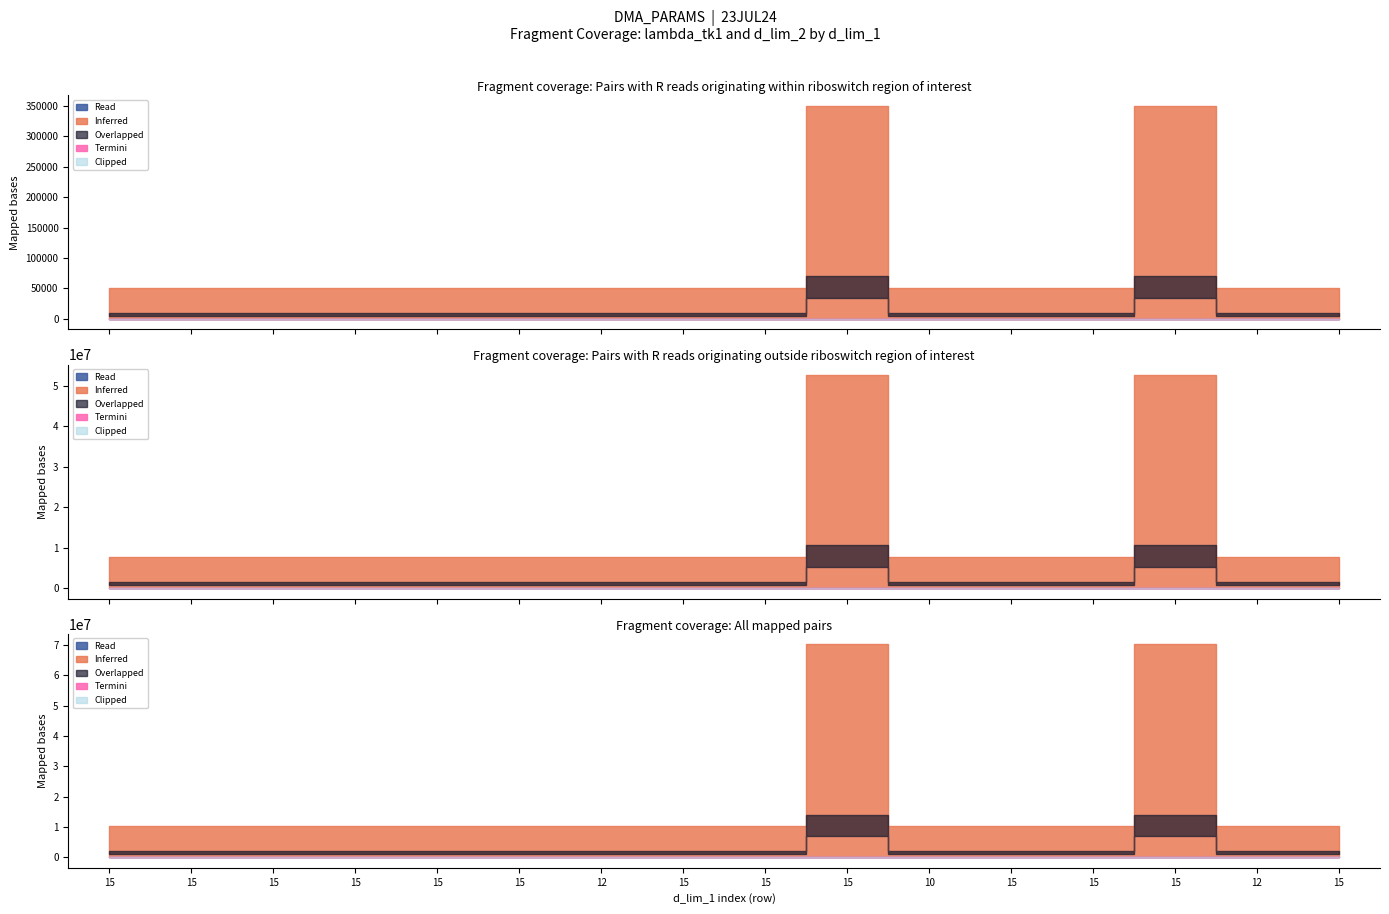

Is it true that lambda_tk1 equals 0.0 at 15?

False